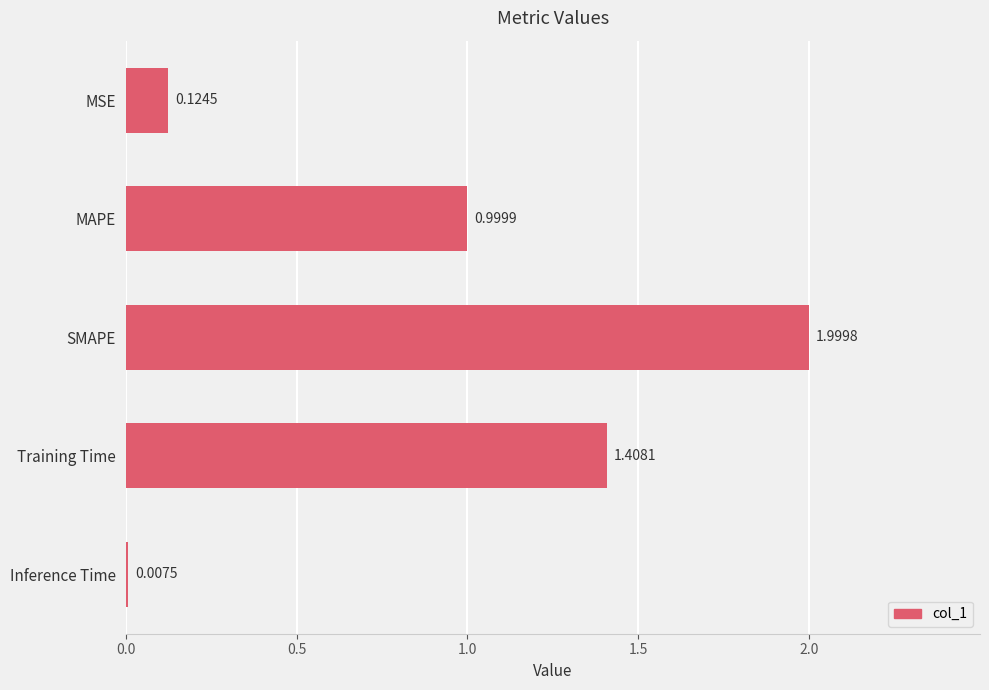

Which category has the lowest value across all series?

Inference Time